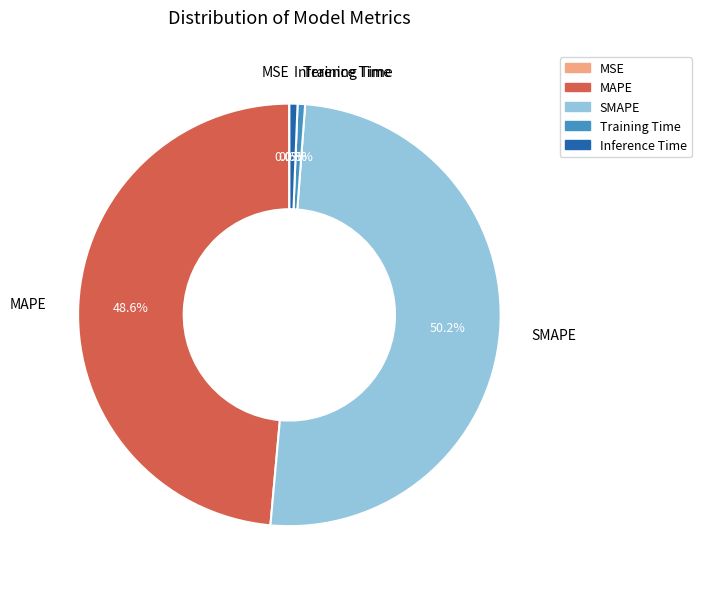

What is the majority slice?

SMAPE